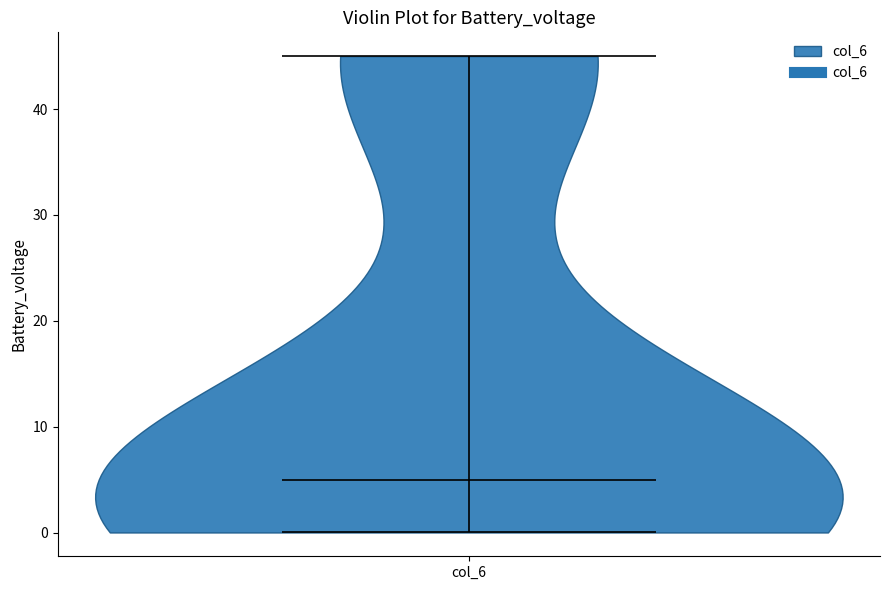

What is the highest point the violin for col_6 reaches on the y-axis? The values are not printed on the chart, so give them approximately, as read against the axis.

45